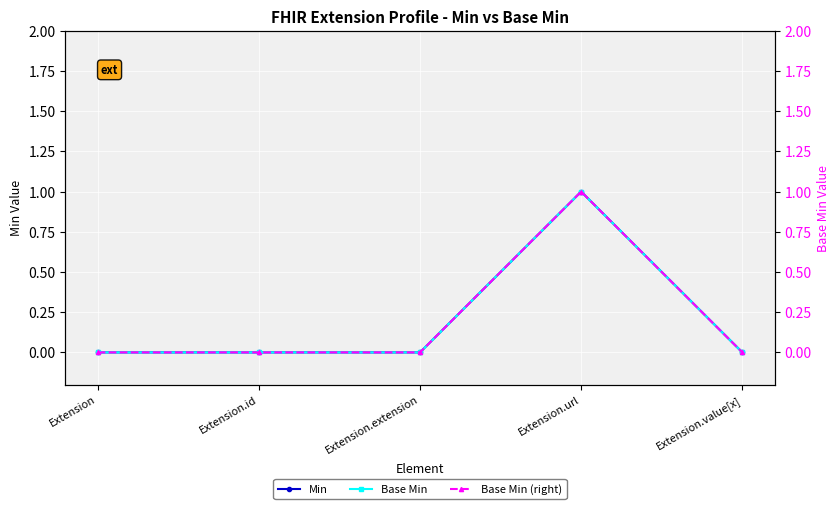

What is the label of the 4th point from the right?

Extension.id